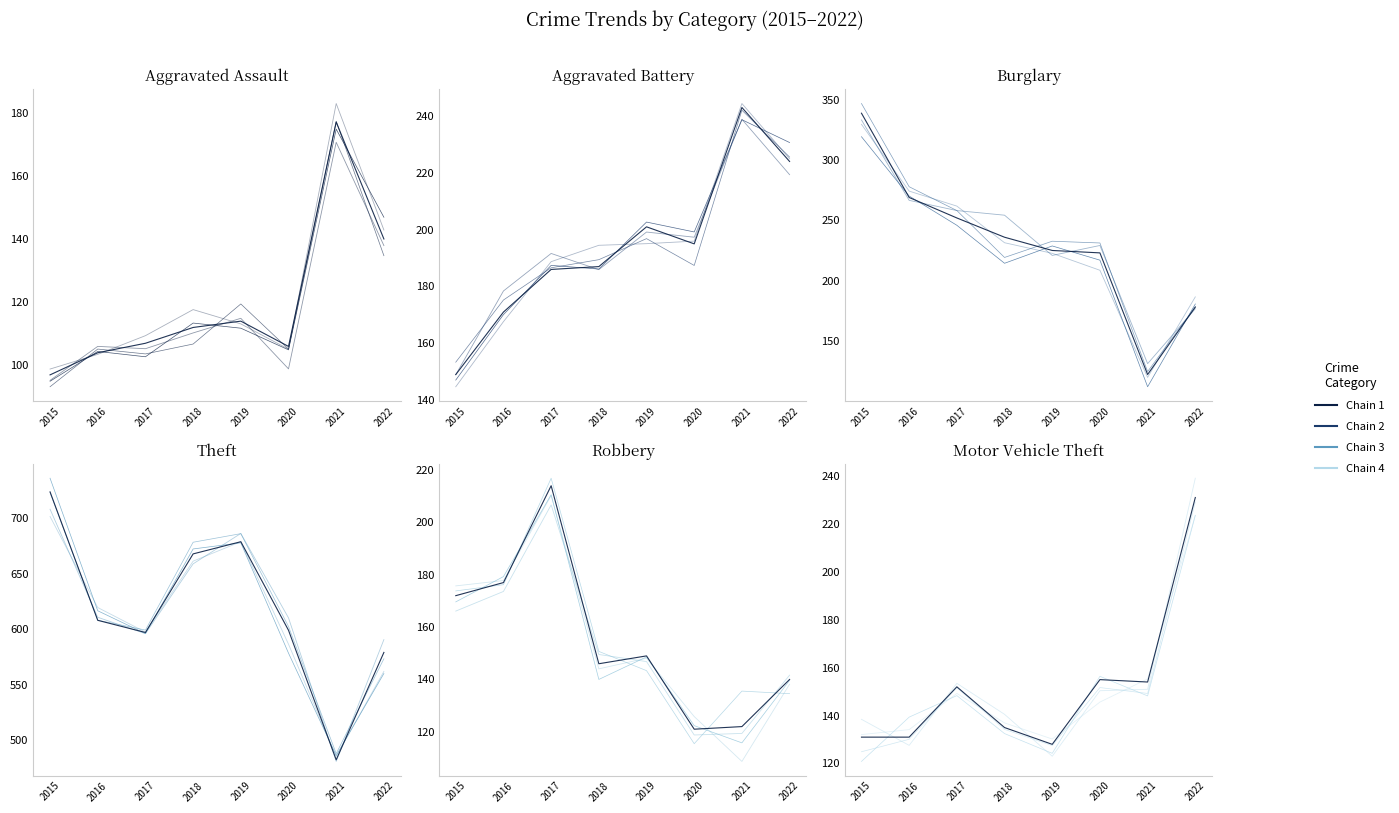

What is the difference between the Aggravated Battery values at 2019 and 2018?

14